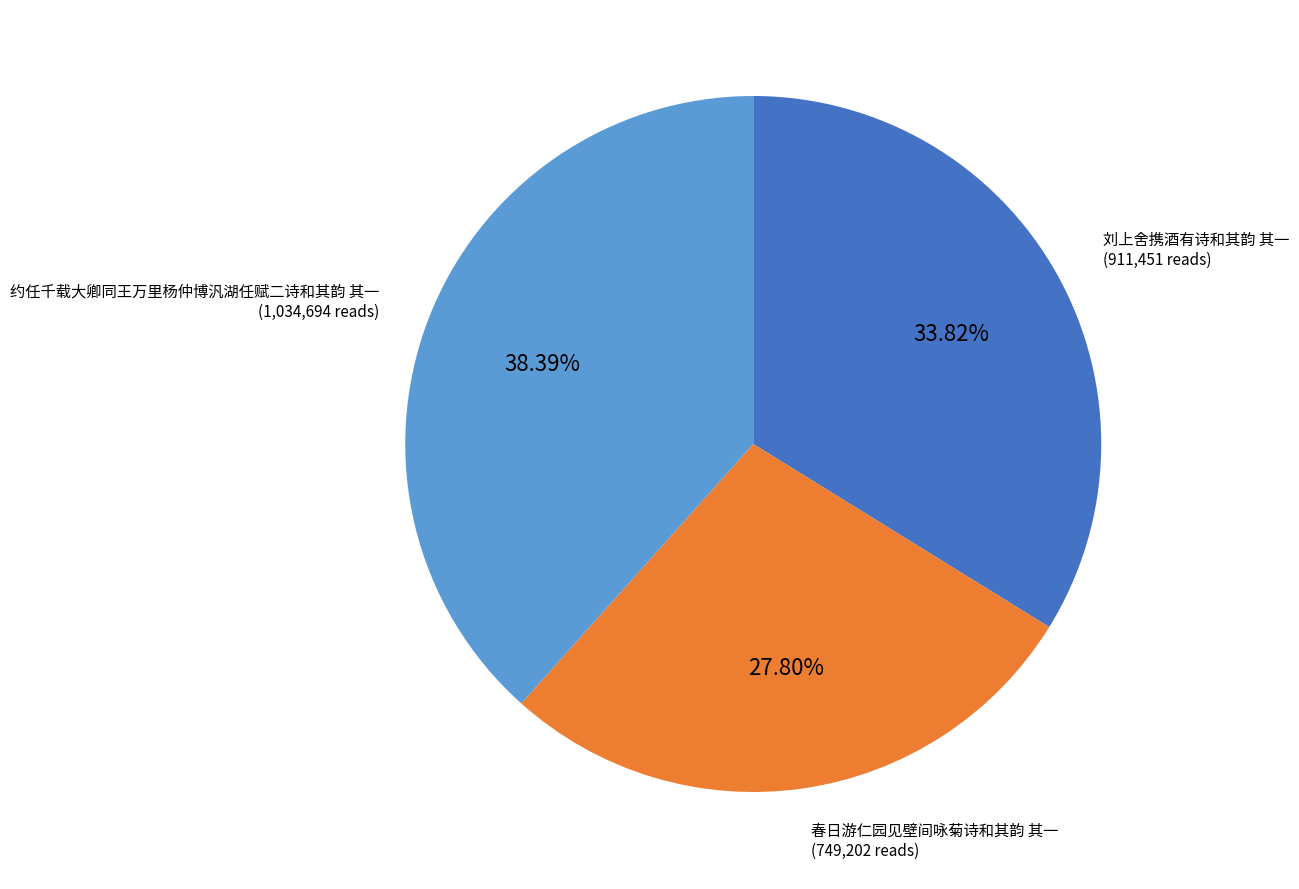

Does any single category account for the majority?

No